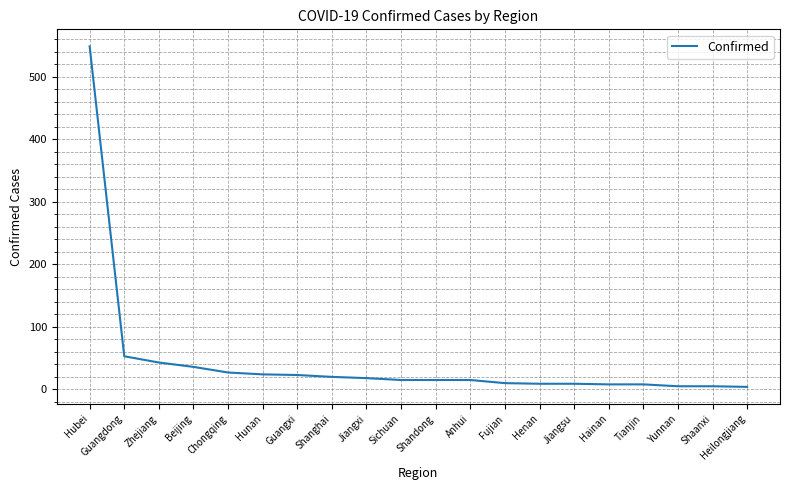

Between Heilongjiang and Shanghai, which is larger?

Shanghai